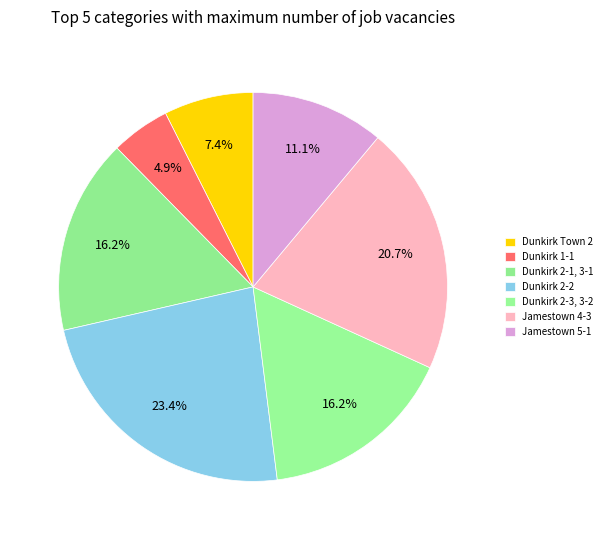

What is the change in value from Dunkirk Town 2 to Jamestown 4-3?

+515